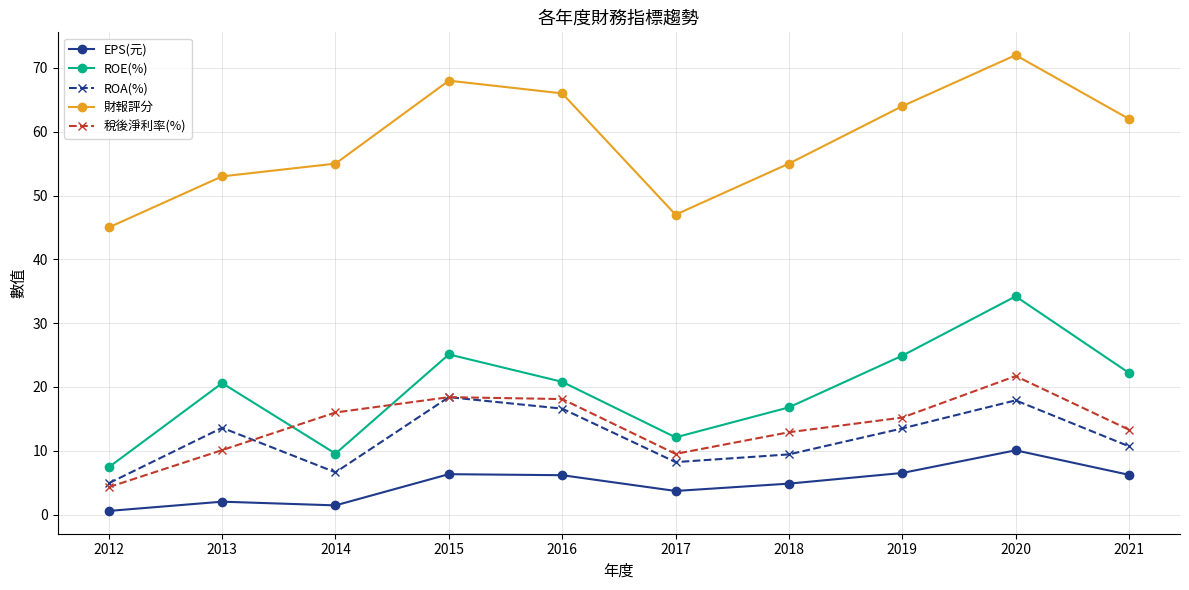

At which category does ROE(%) reach its first local valley?

2014